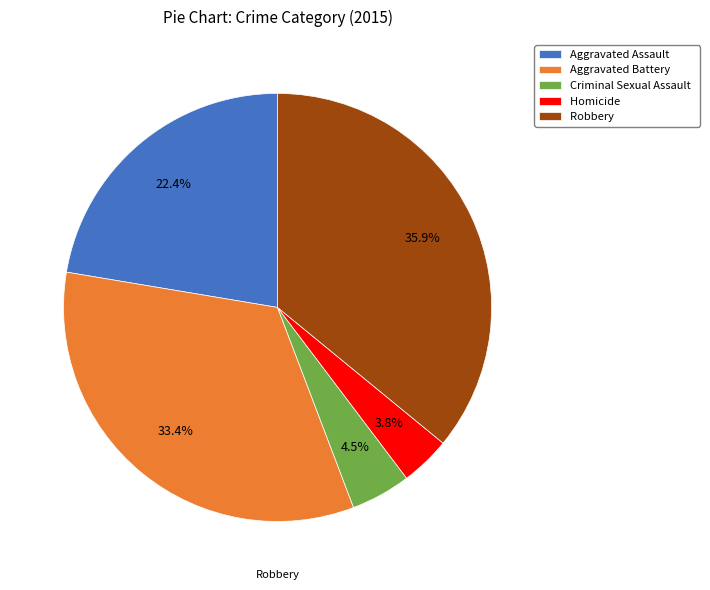

How much of the chart is everything except Robbery?

64.1%